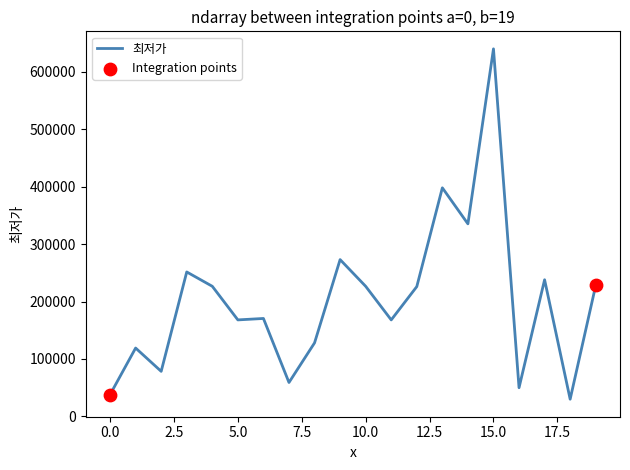

What is the difference between the maximum and minimum values?

610100